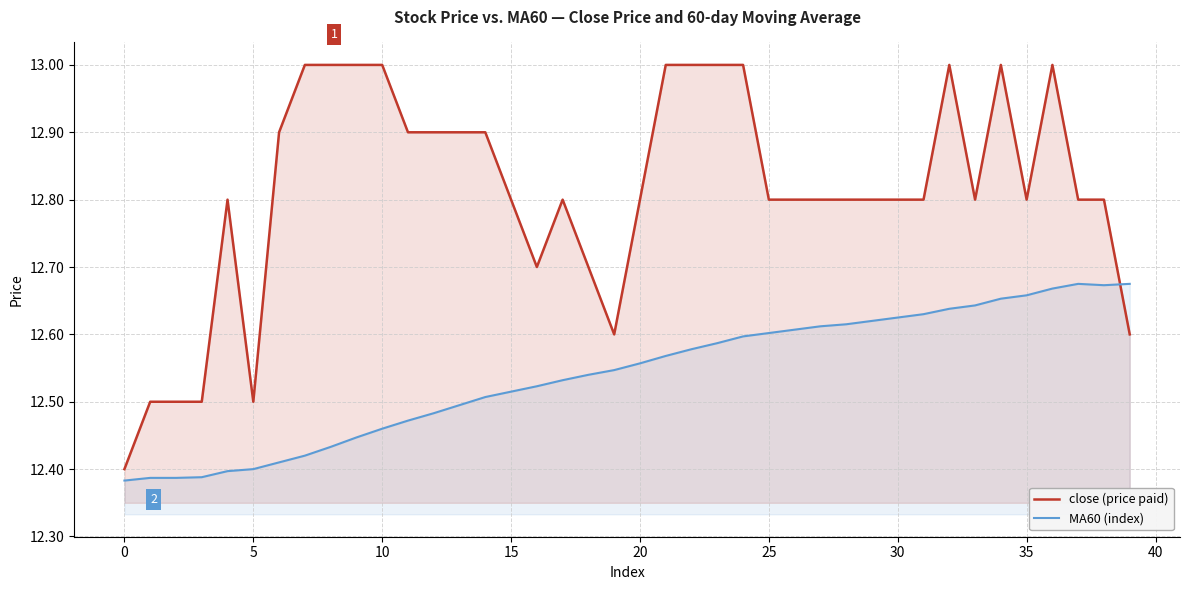

What is the maximum value shown in the chart?

13.0